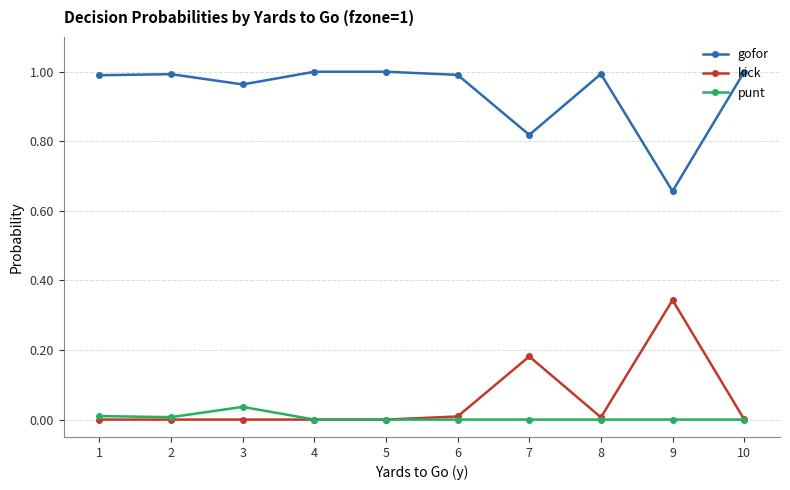

Rank the series by their maximum value, from lowest to highest.

punt, kick, gofor